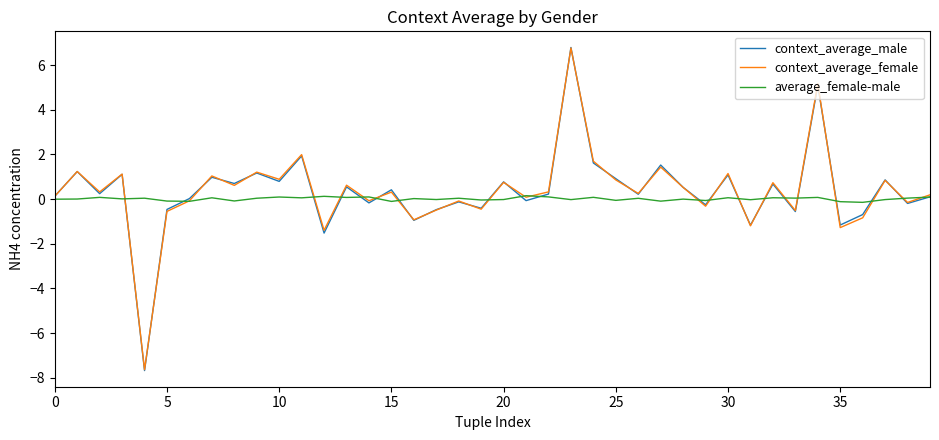

What is the greatest value displayed?

6.8